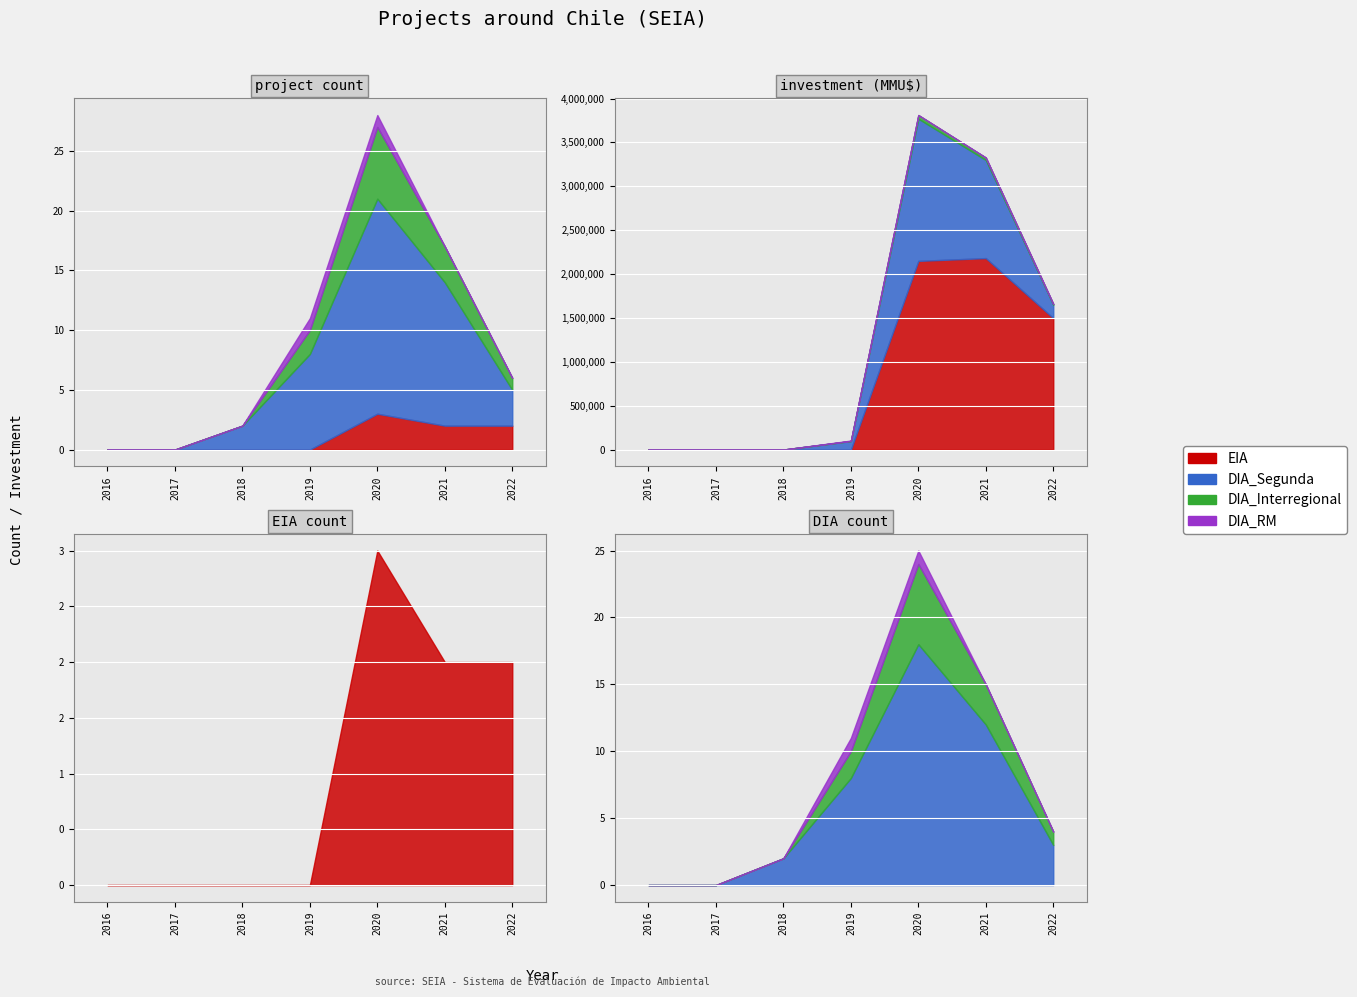

At 2021, list the series in order from largest to smallest.

DIA_Segunda, DIA_Interregional, EIA, DIA_RM